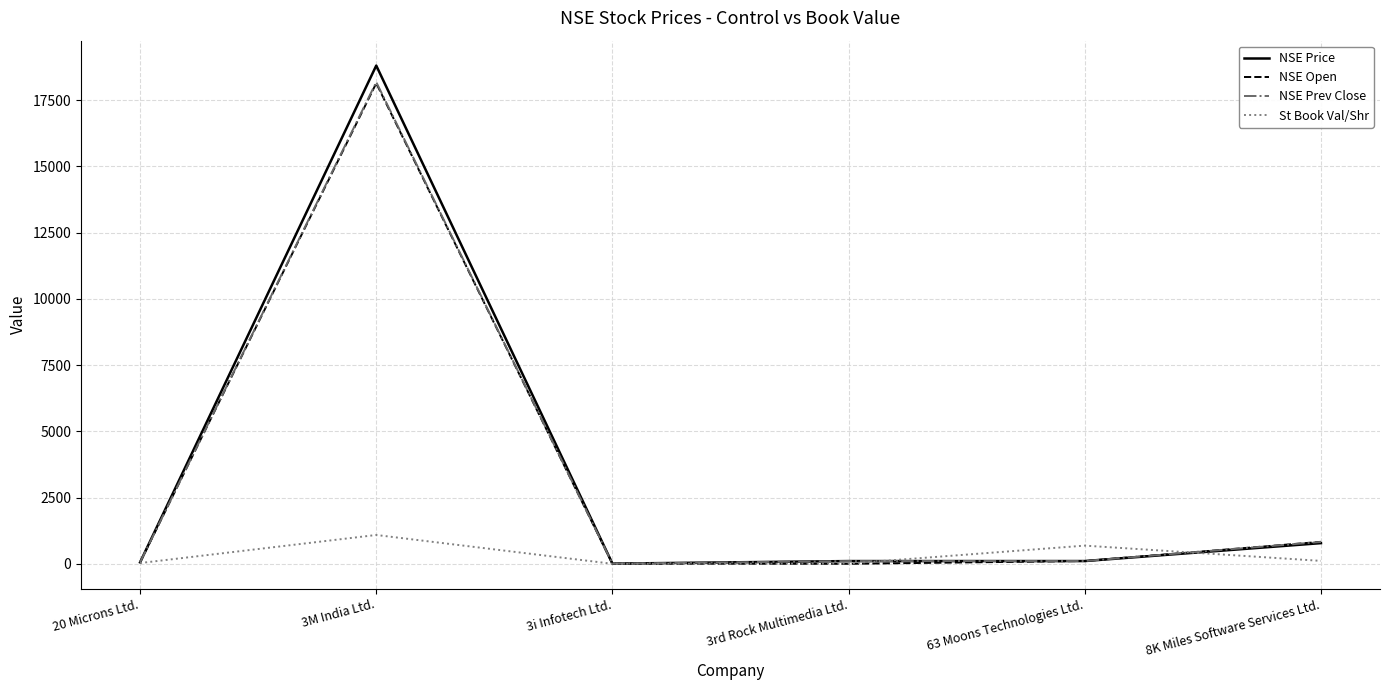

Read the NSE Prev Close value at 3M India Ltd..

18182.2